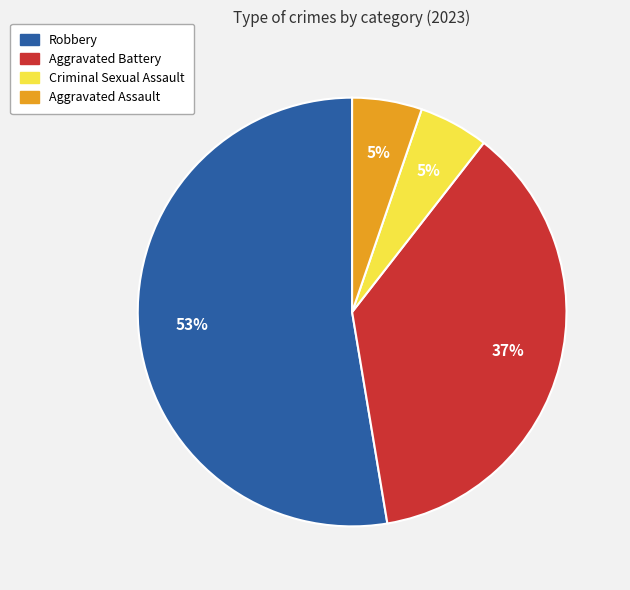

Which category accounts for the majority?

Robbery